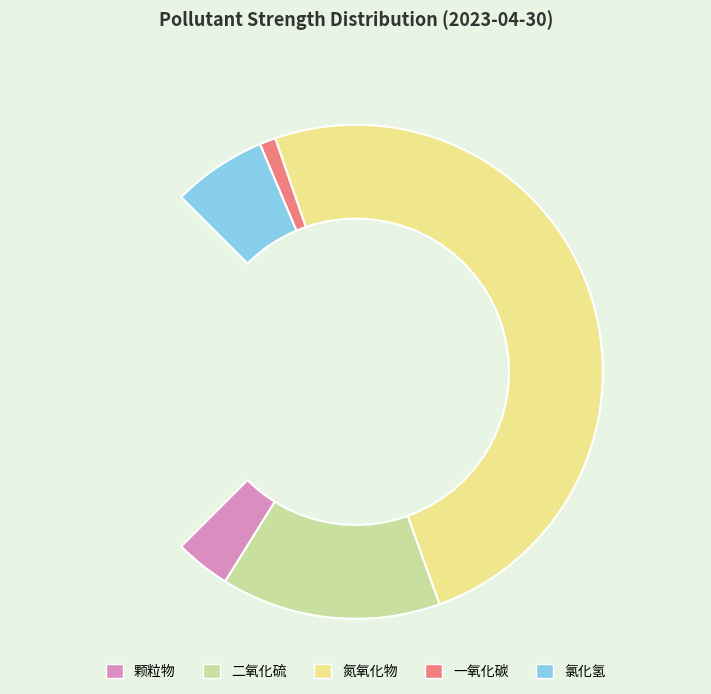

What is the change in value from 氮氧化物 to 氯化氢?

-177.5